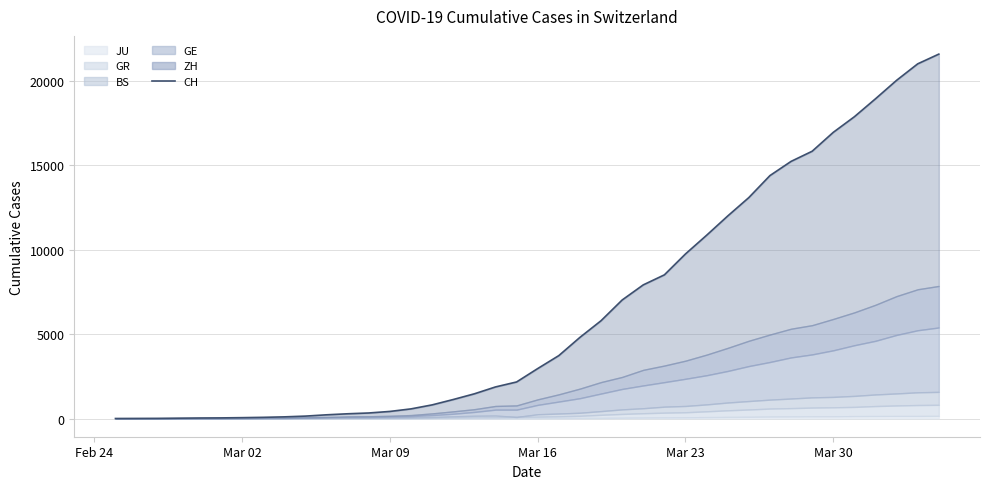

What is the maximum value shown in the chart?

21593